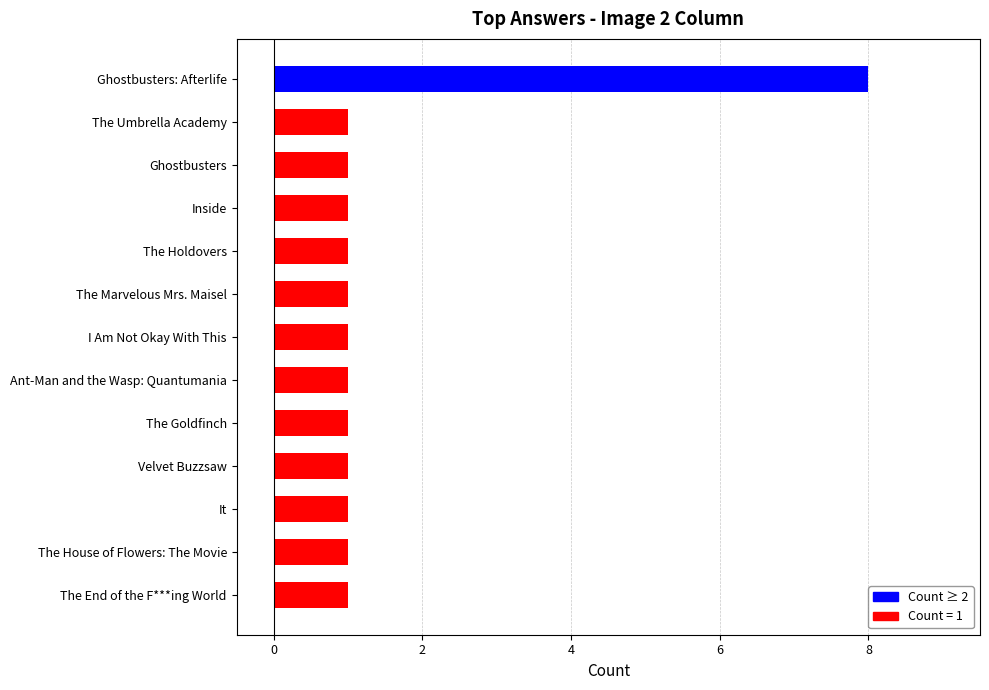

What is the ratio of the value at The Umbrella Academy to the value at Velvet Buzzsaw?

1.0